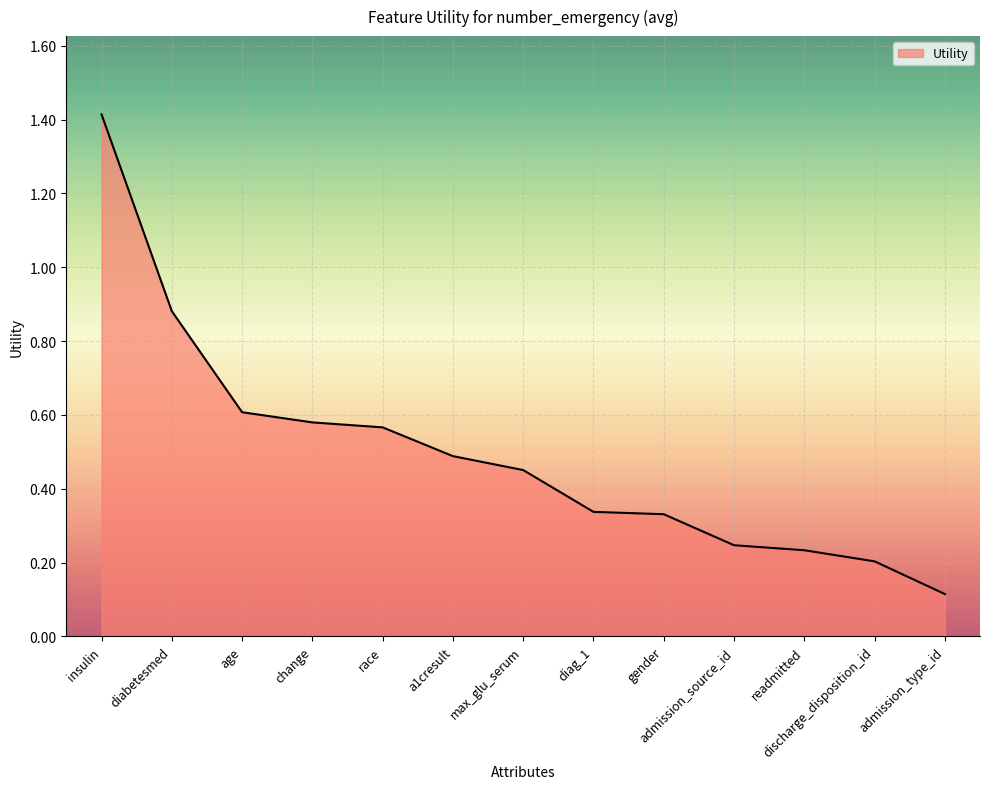

What is the change in value from gender to admission_type_id?

-0.2